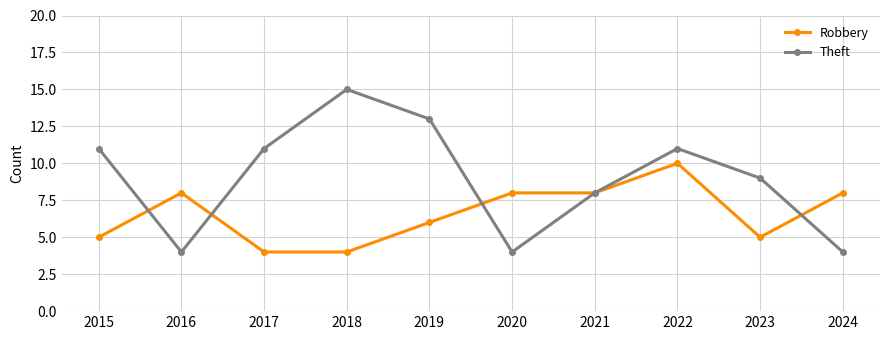

Reading left to right, list all the values displayed in this chart.

Robbery: 5	8	4	4	6	8	8	10	5	8
Theft: 11	4	11	15	13	4	8	11	9	4